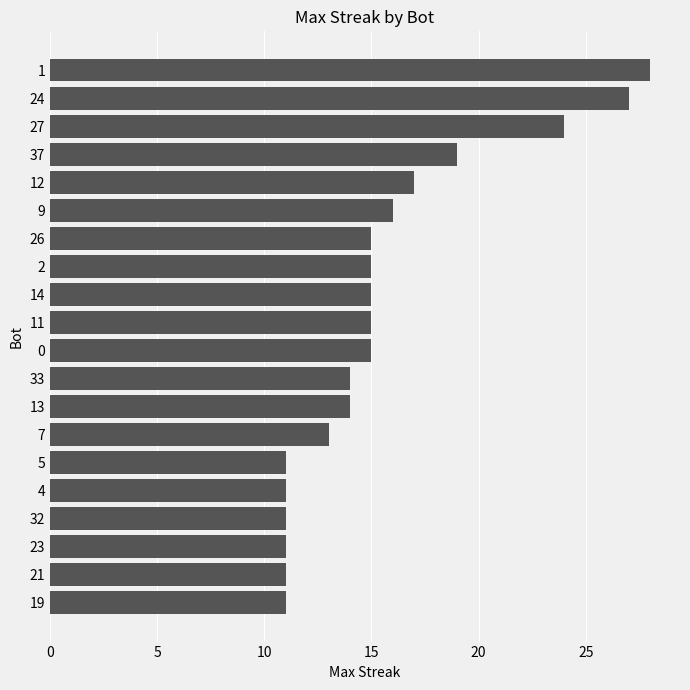

Is it true that the value at 9 is 4?

False